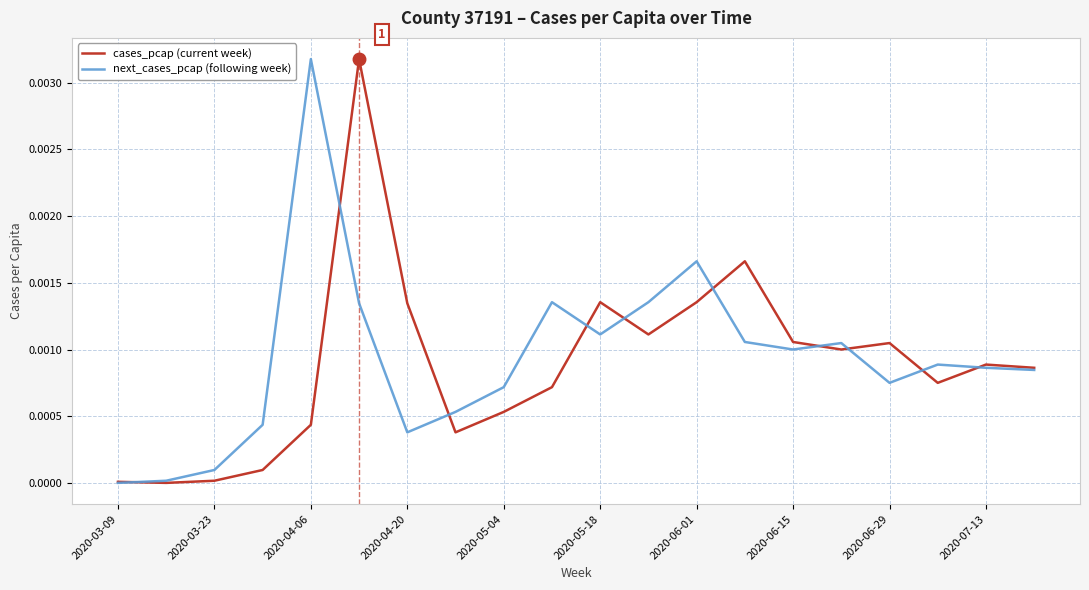

What are all the series names shown in the legend?

cases_pcap (current week), next_cases_pcap (following week)